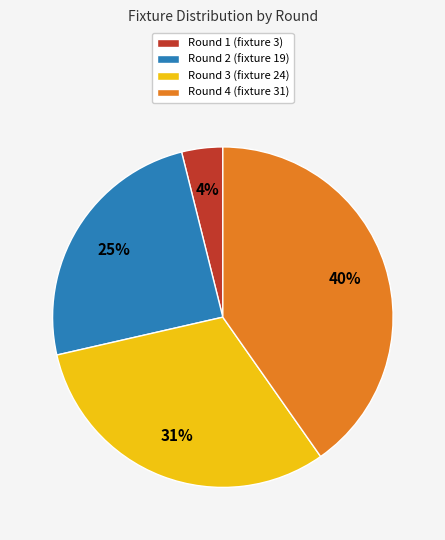

Does Round 4 (fixture 31) represent more than half of the total?

No